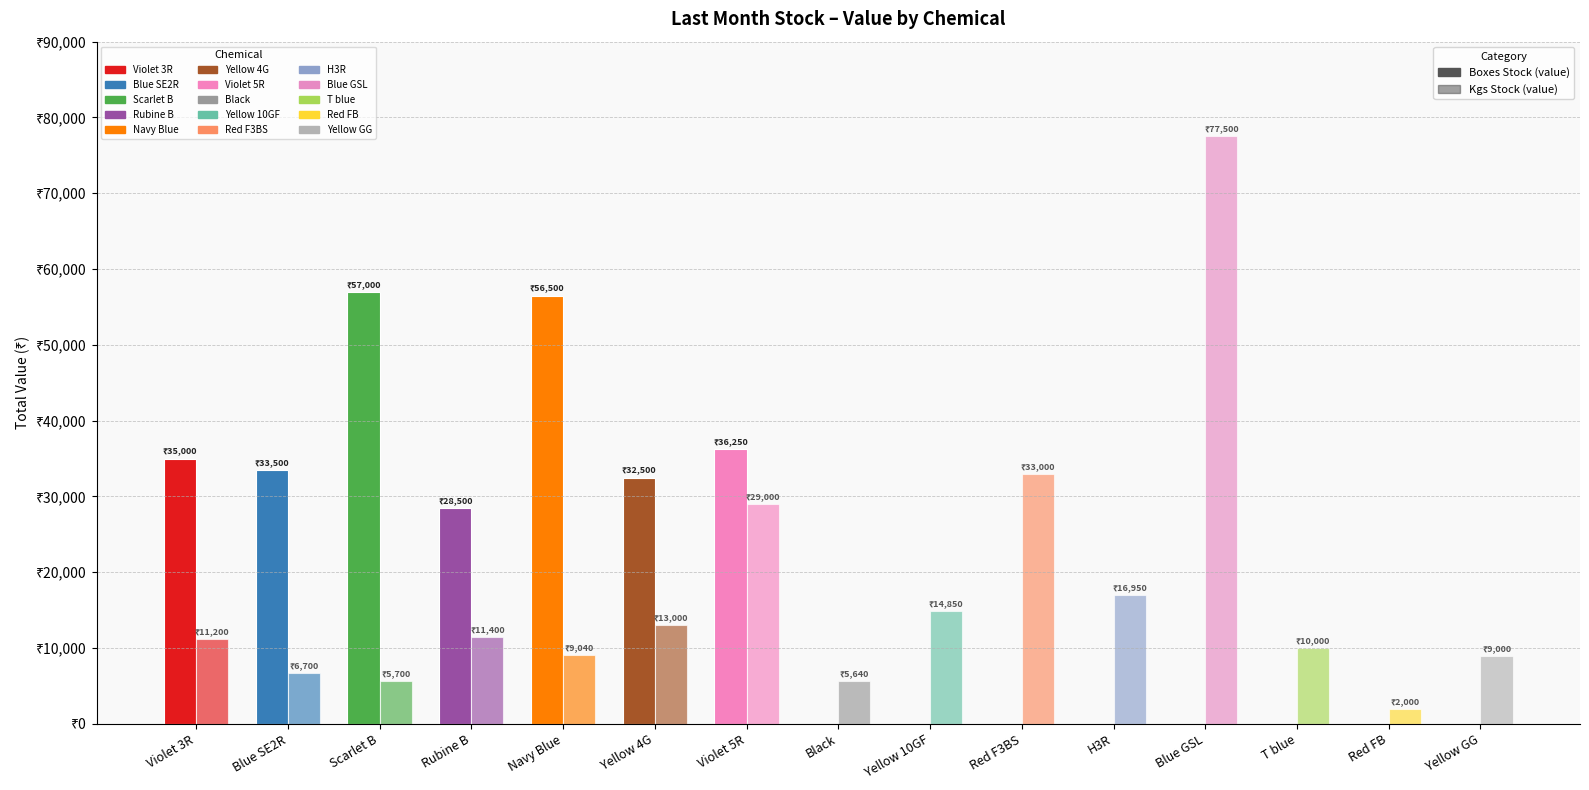

Are the bars horizontal?

No